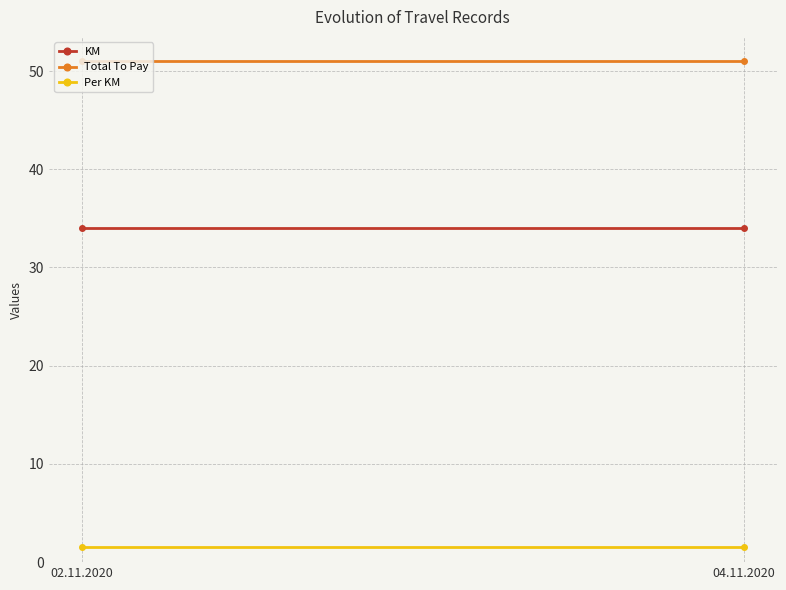

Reading left to right, extract all data points from this chart.

KM: 02.11.2020=34.0	04.11.2020=34.0
Total To Pay: 02.11.2020=51.0	04.11.2020=51.0
Per KM: 02.11.2020=1.5	04.11.2020=1.5